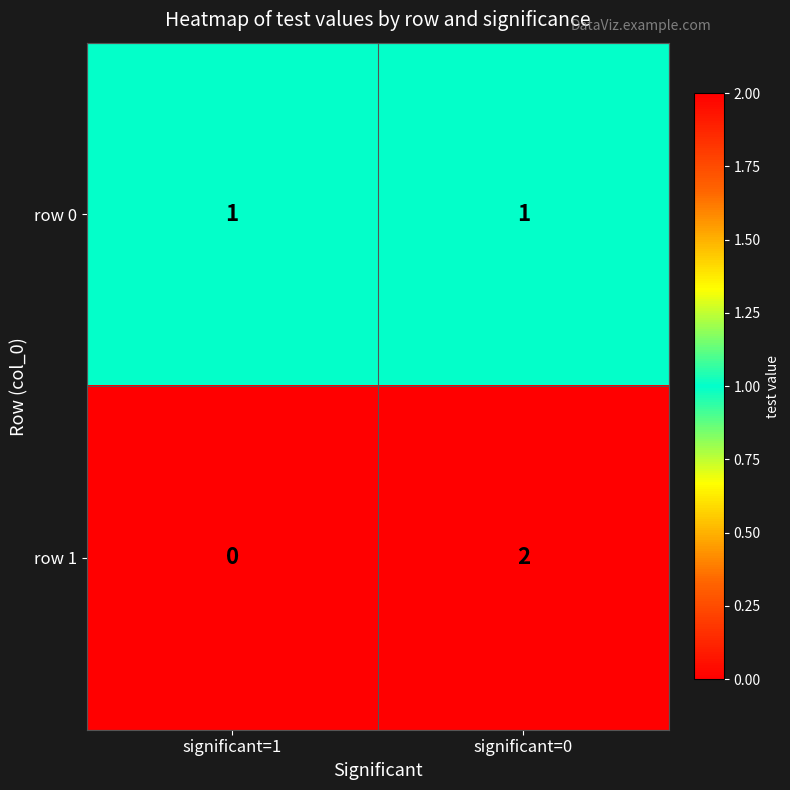

What is the total value across all series at significant=0?

3